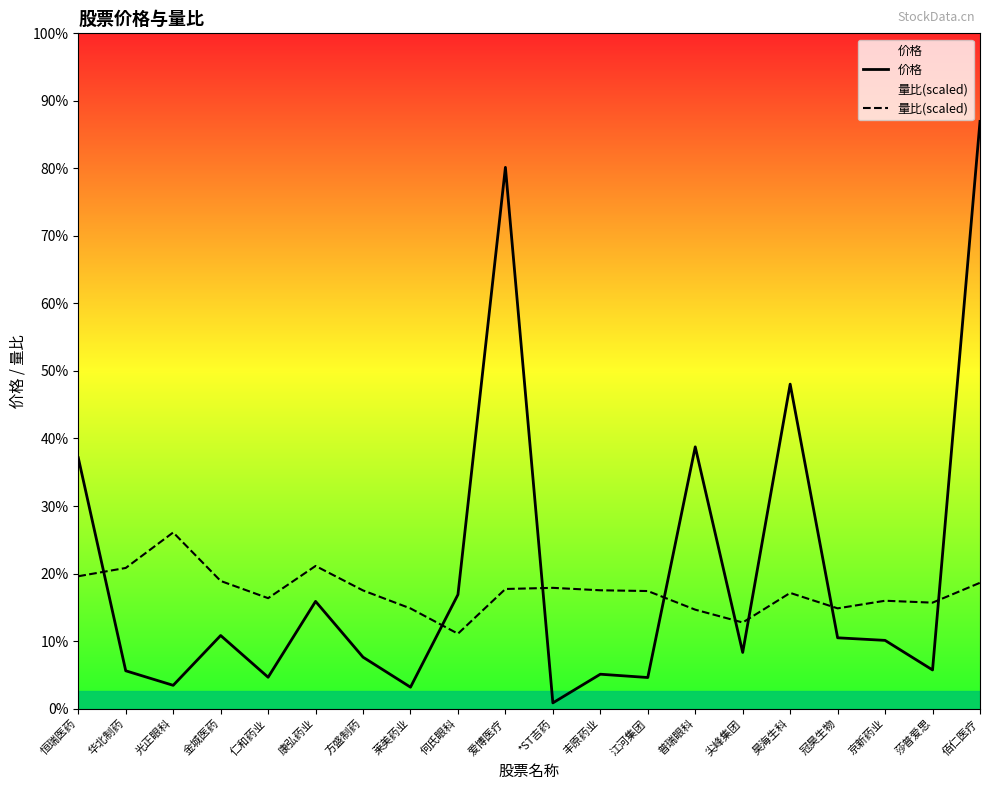

Which category has the highest value in the 量比(scaled) series?

光正眼科